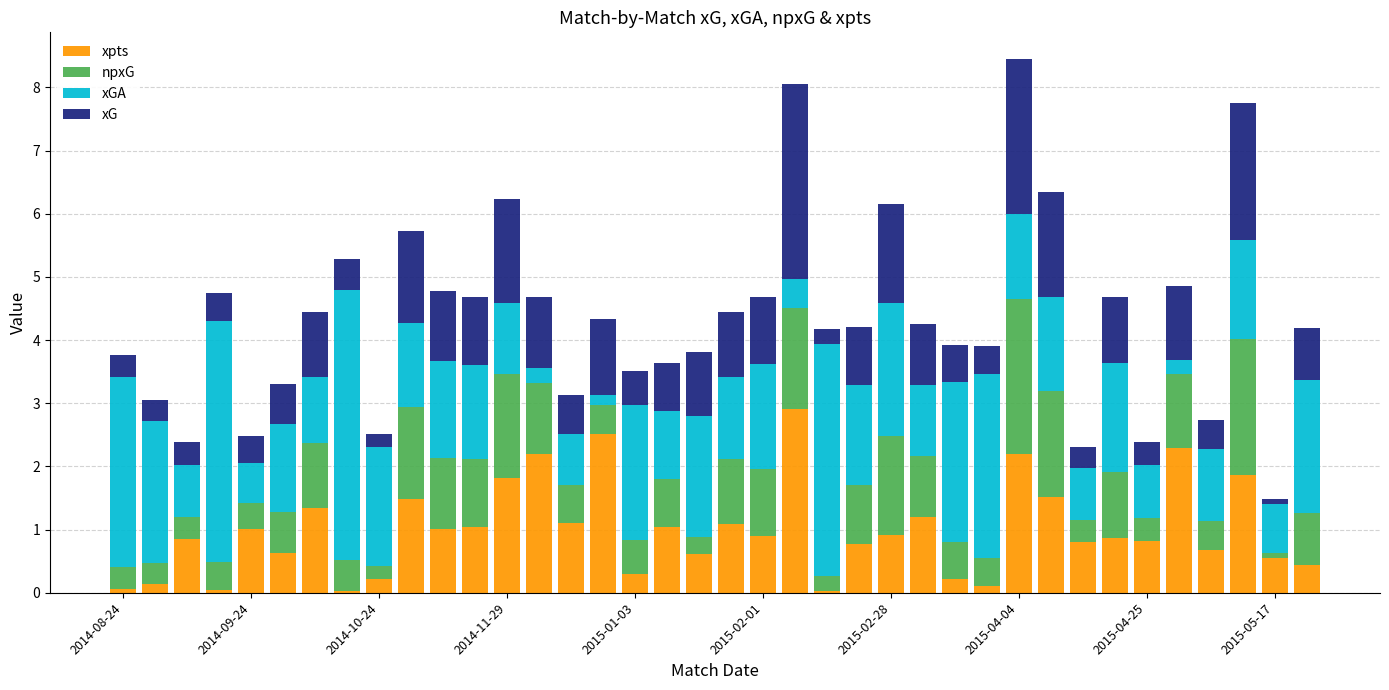

What is the highest value of the xpts series?

2.9